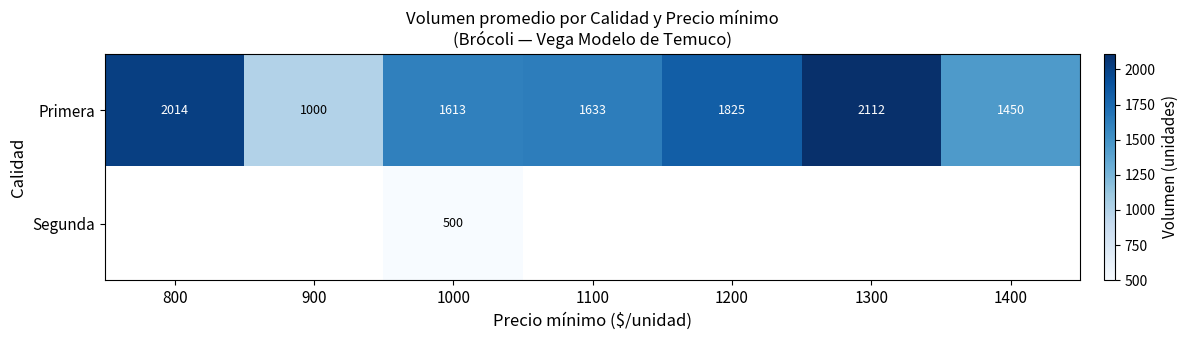

Is it true that Primera equals 1015.5 at 1000?

False